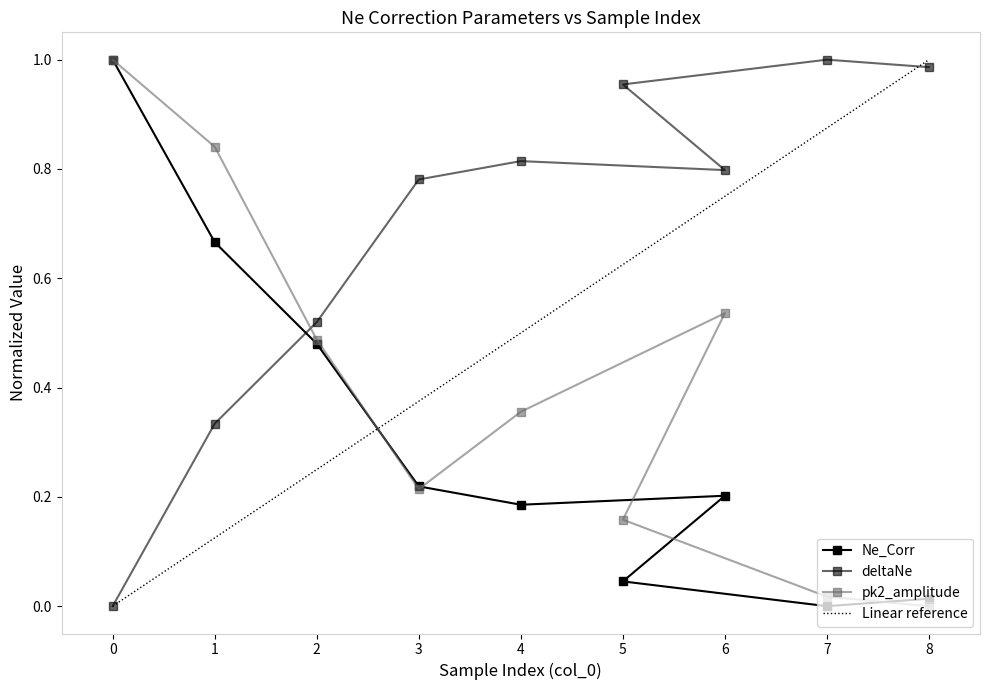

Between 6 and 5, which series saw the biggest shift?

pk2_amplitude